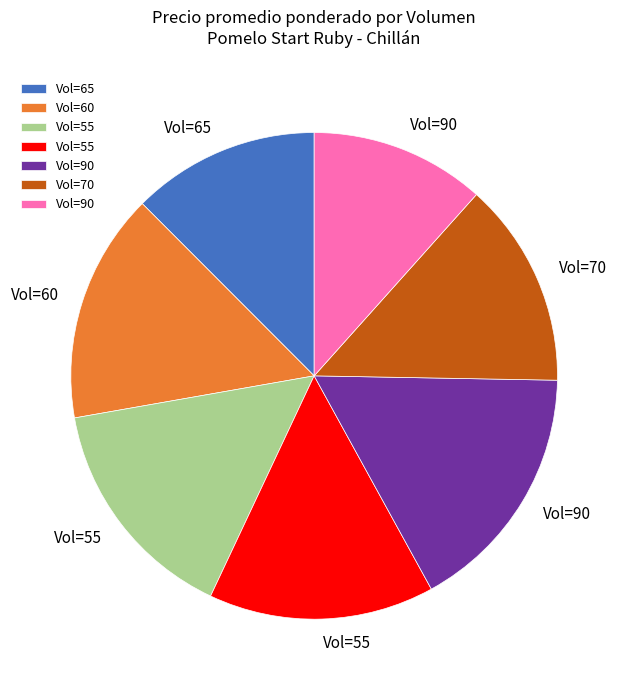

Count the number of slices in the pie.

7